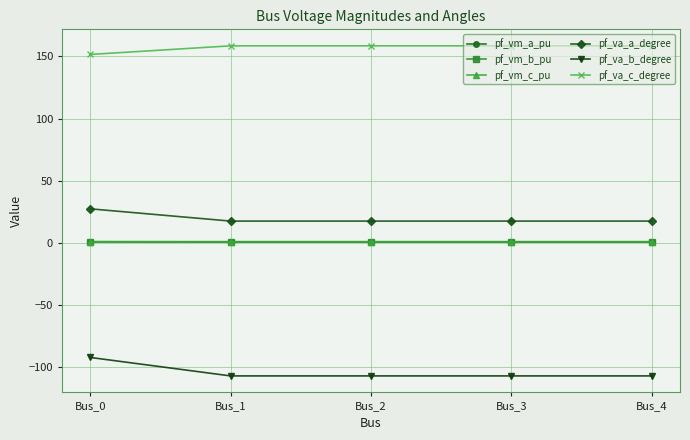

True or false: pf_va_c_degree and pf_vm_b_pu intersect in this chart.

False